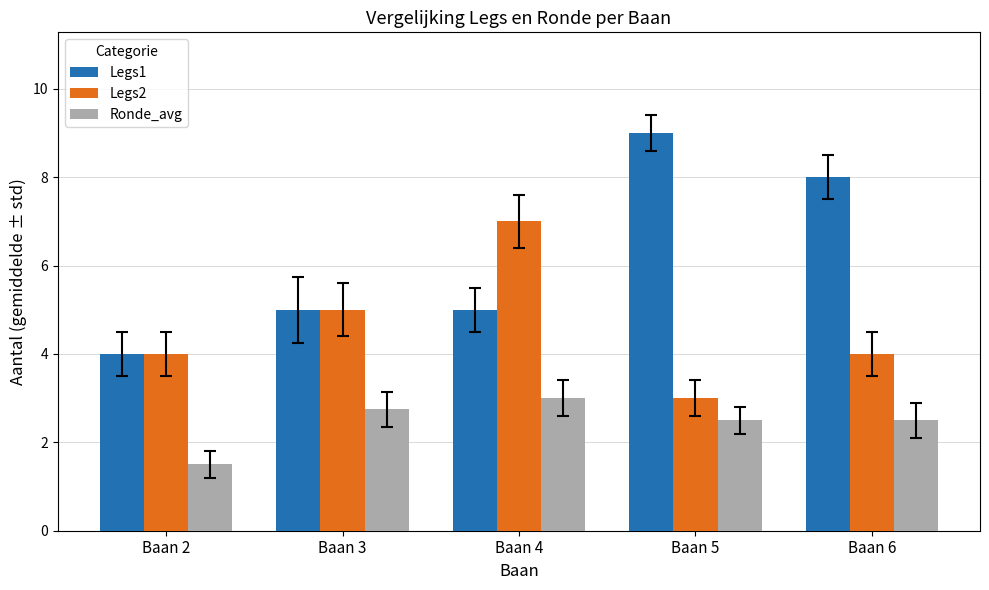

Is it true that Ronde_avg equals 4.4 at Baan 3?

False